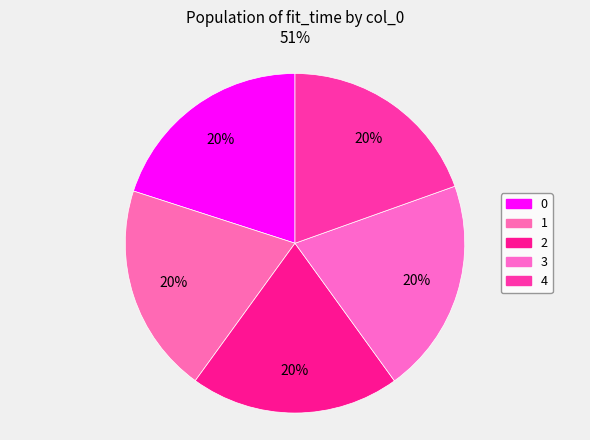

To the nearest percent, what portion does 1 represent?

20%